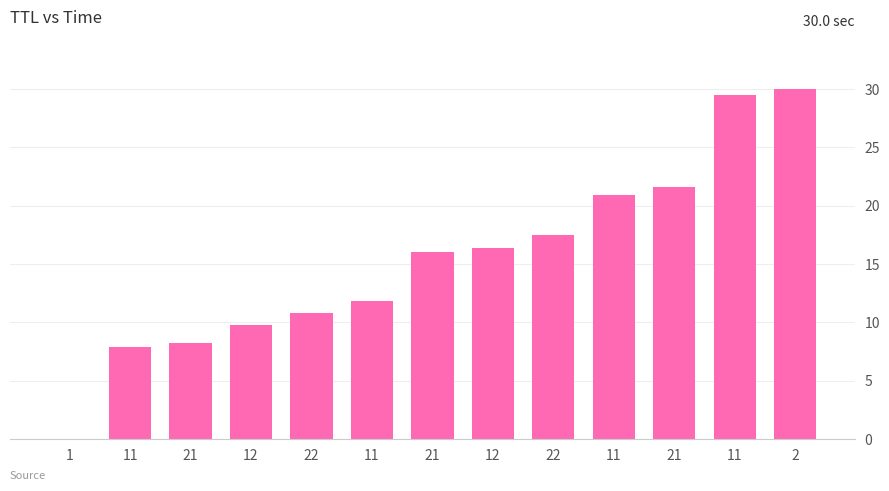

At which label does the data first exceed 16?

21